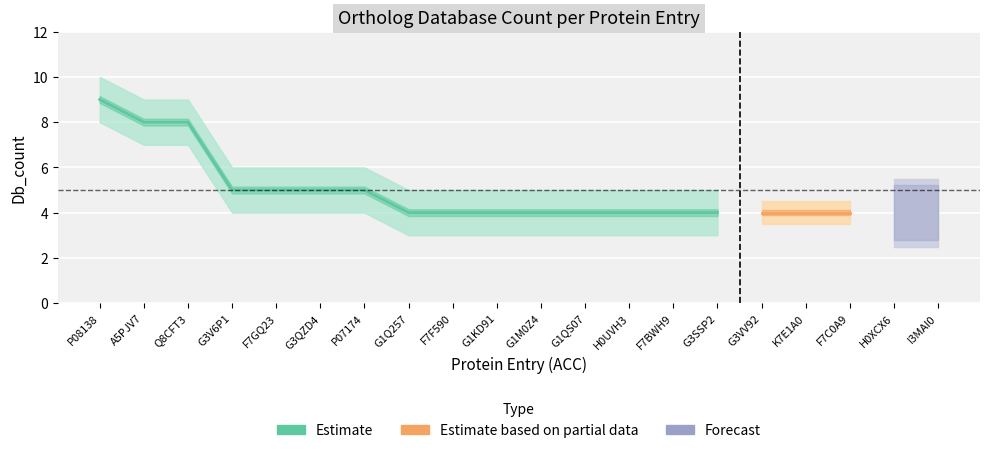

Which has a higher value, Q8CFT3 or P07174?

Q8CFT3